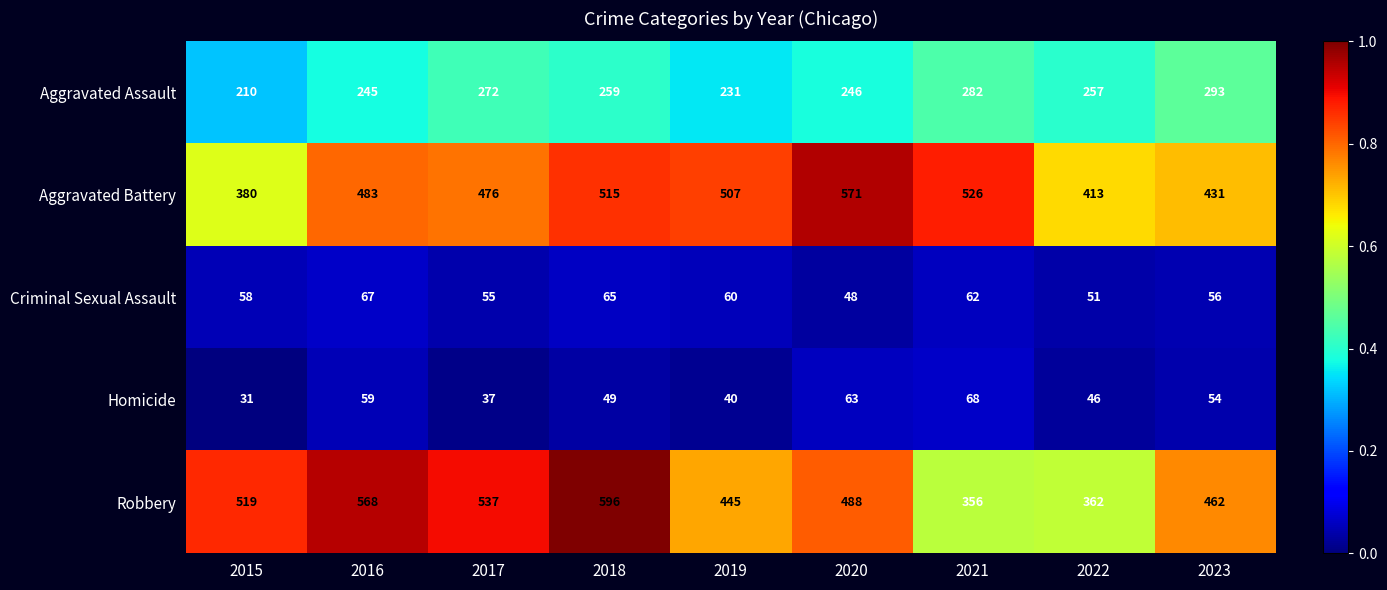

At which category is the sum across all series the highest?

2018